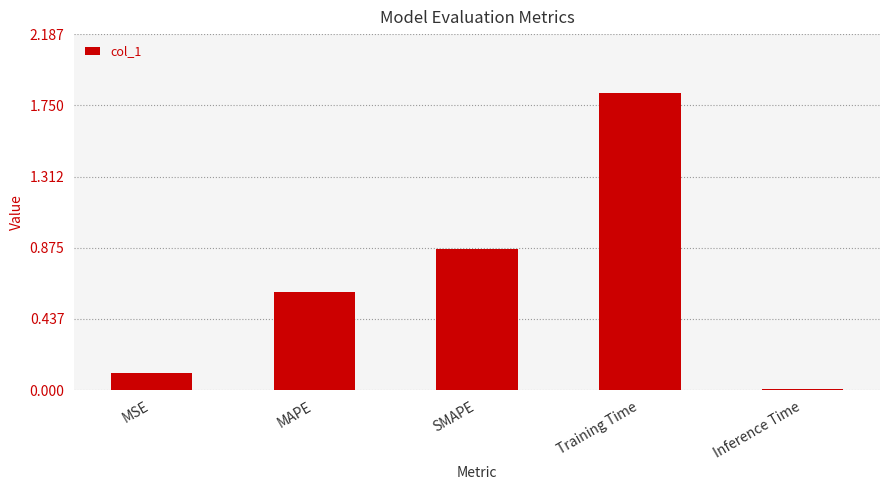

Which label corresponds to the smallest value in the chart?

Inference Time